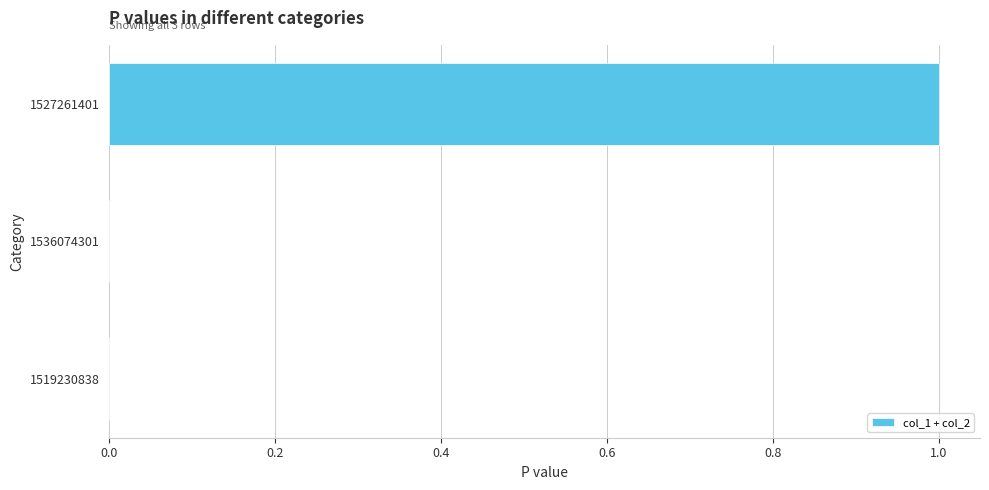

What is the change in value from 1519230838 to 1527261401?

+1